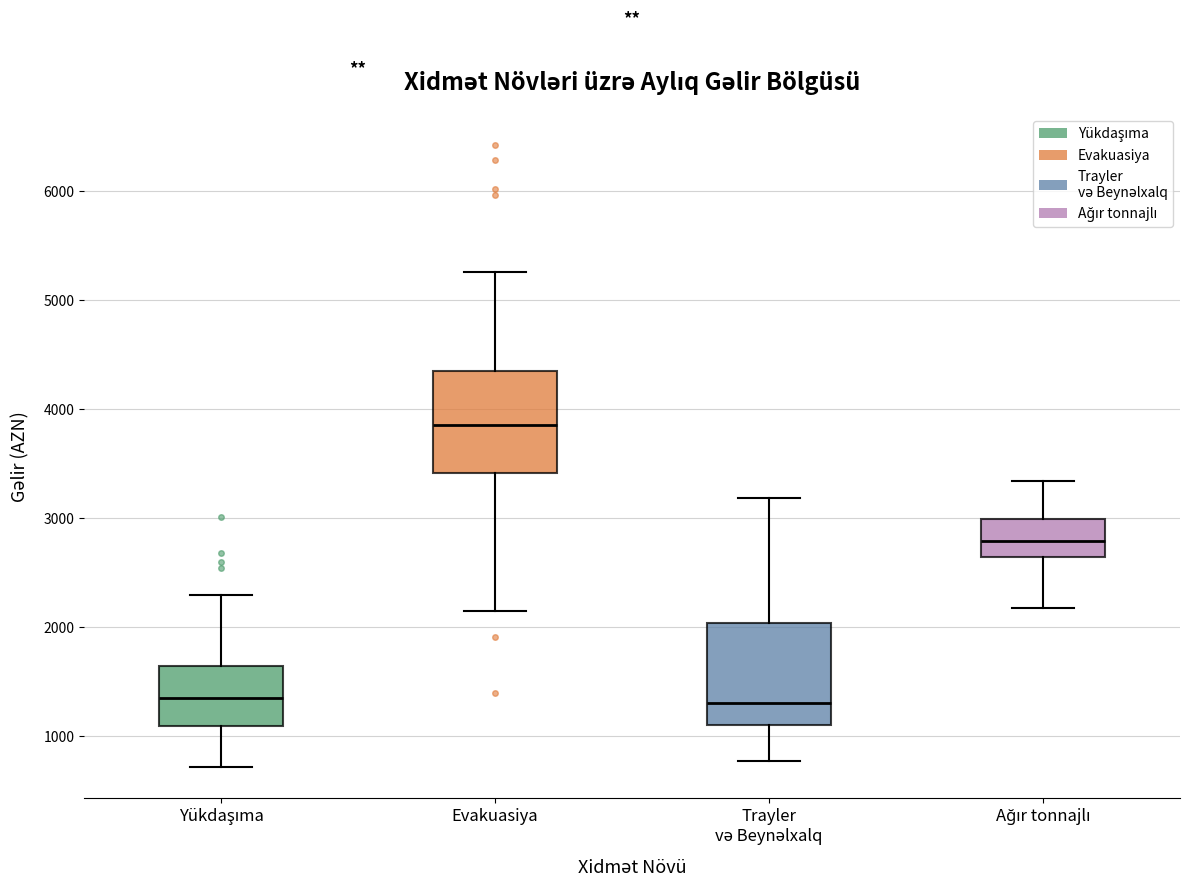

Reading left to right, read every box against the y-axis: the position of its median line, the range the box covers, and the ends of its whiskers. The values are not printed on the chart, so give them approximately, as read against the axis.

Yükdaşıma: median 1300, box 1100 to 1600, whiskers 700 to 2300
Evakuasiya: median 3800, box 3400 to 4300, whiskers 2200 to 5300
Trayler və Beynəlxalq: median 1300, box 1100 to 2000, whiskers 800 to 3200
Ağır tonnajlı: median 2800, box 2600 to 3000, whiskers 2200 to 3300